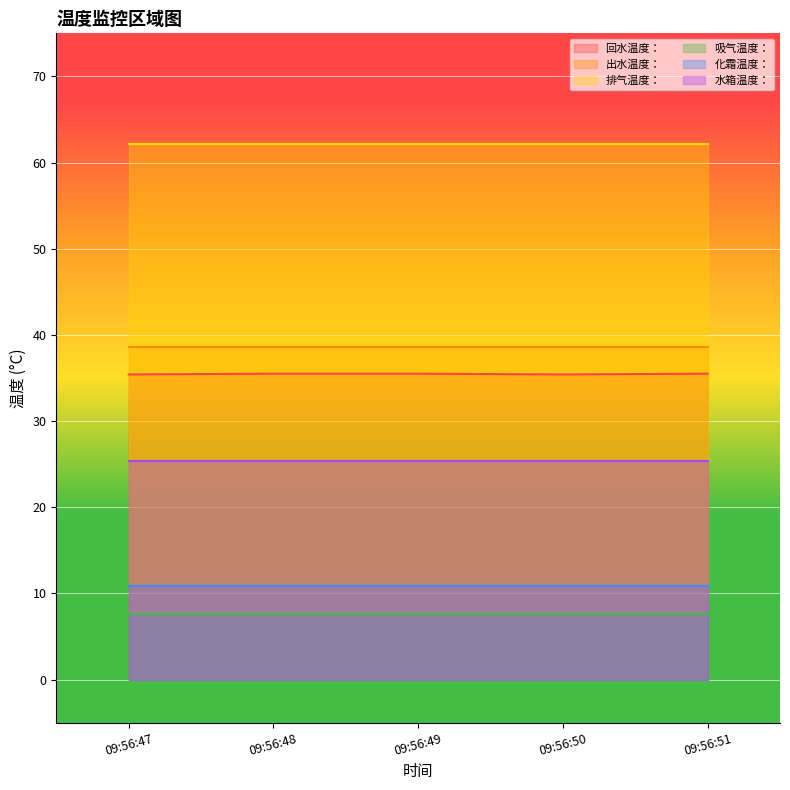

True or false: 回水温度： has more than 1 interior local peaks.

False